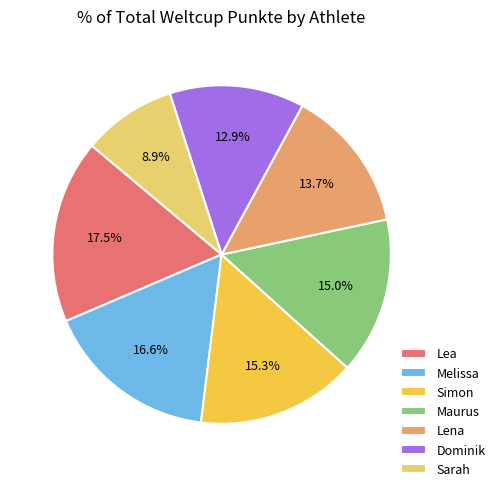

How many segments does this pie chart have?

7